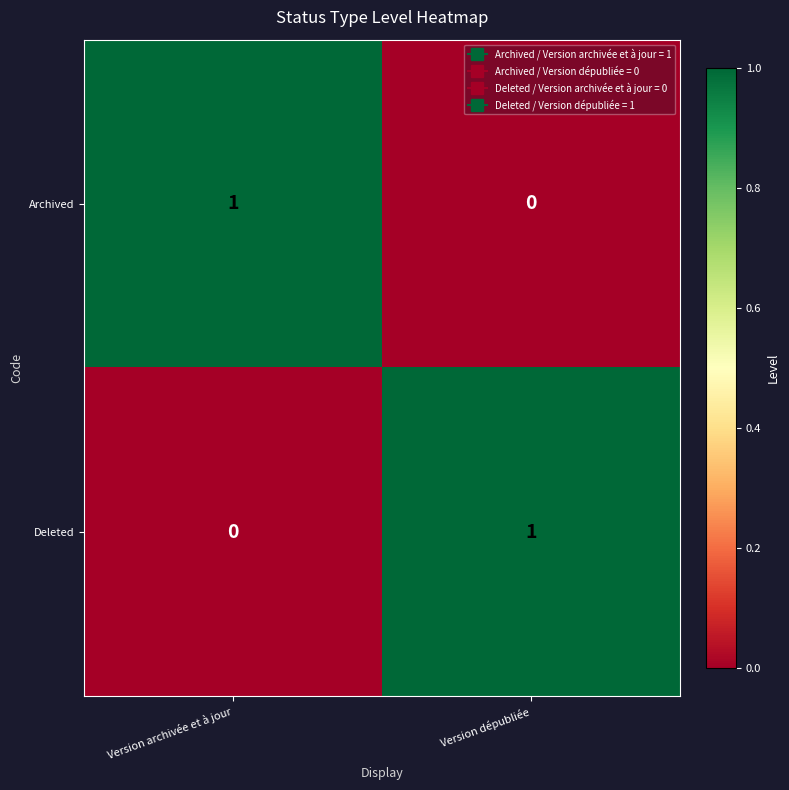

What is the spread (max minus min) of values at Version archivée et à jour?

1